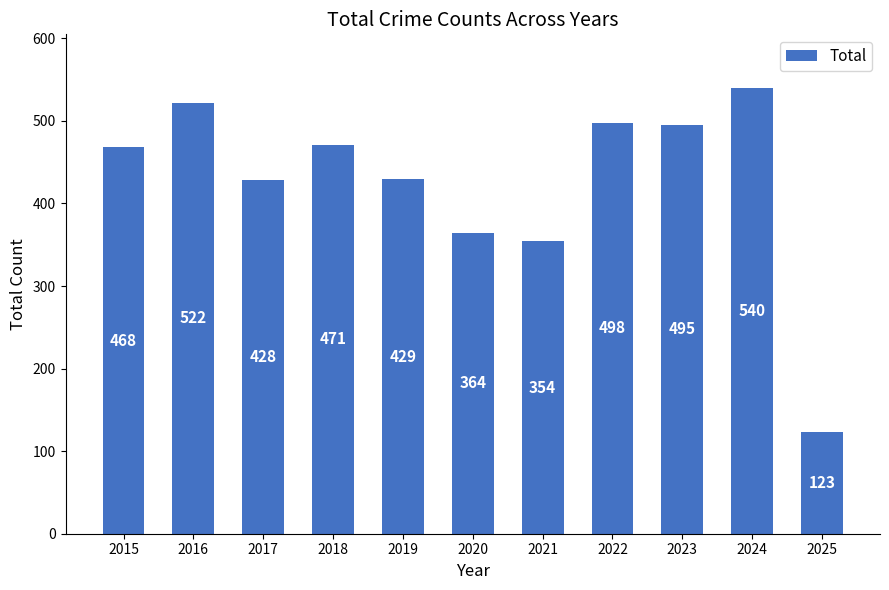

Reading left to right, transcribe all the data shown in this chart.

2015=468	2016=522	2017=428	2018=471	2019=429	2020=364	2021=354	2022=498	2023=495	2024=540	2025=123